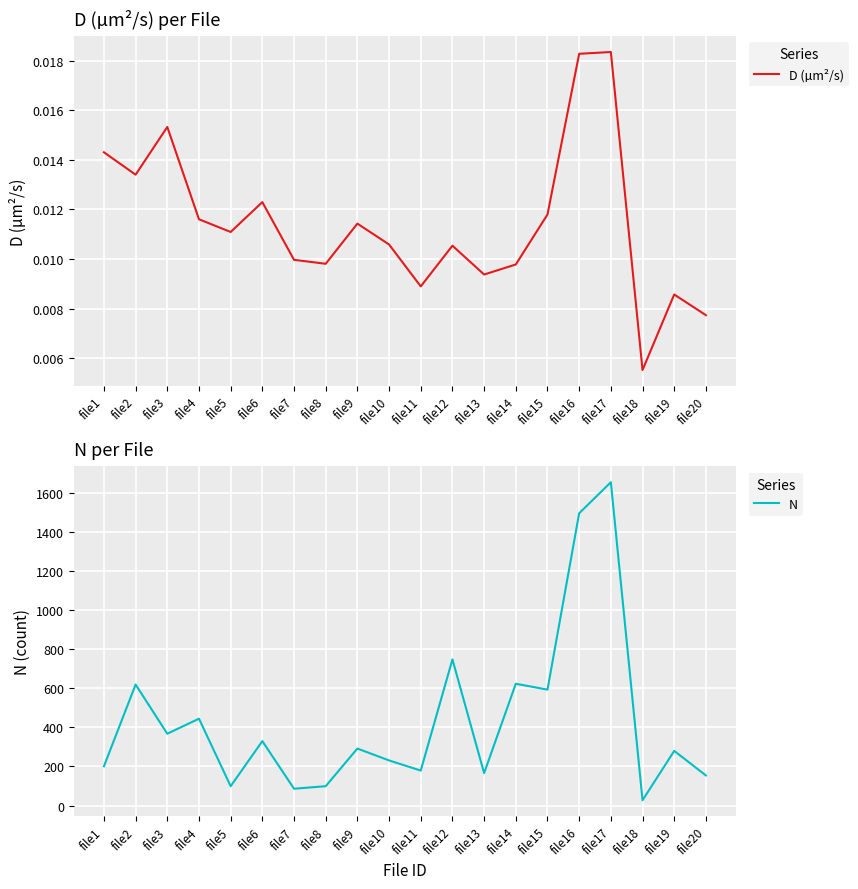

How many lines are shown in the chart?

2